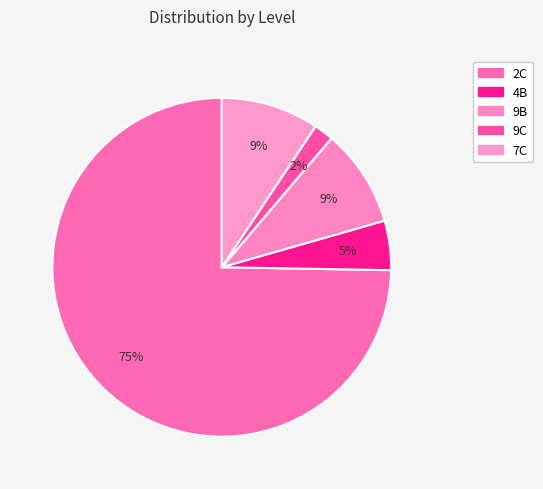

Which slice is the smallest?

9C